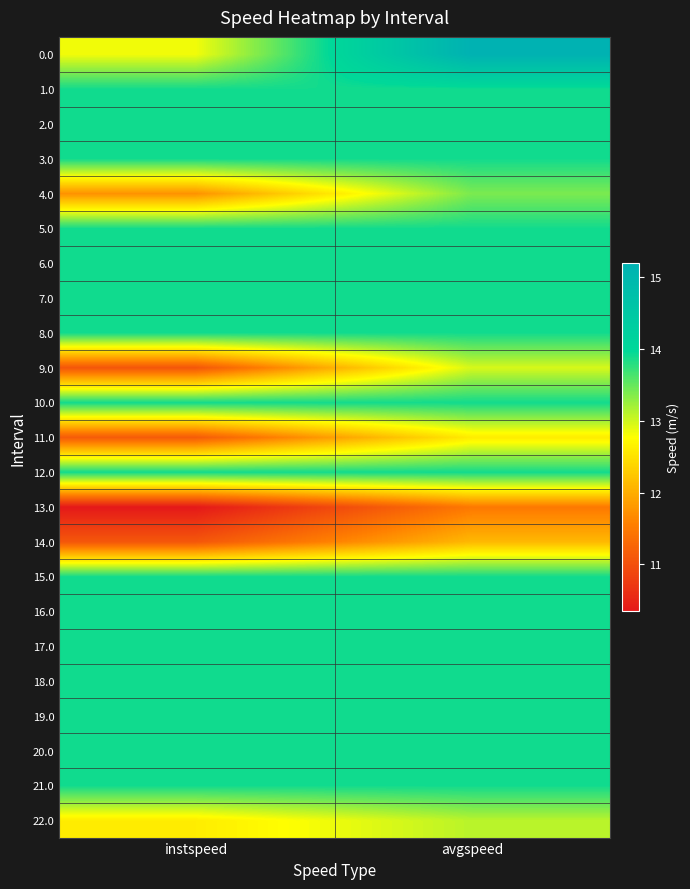

At how many categories does at least one series exceed 10?

2